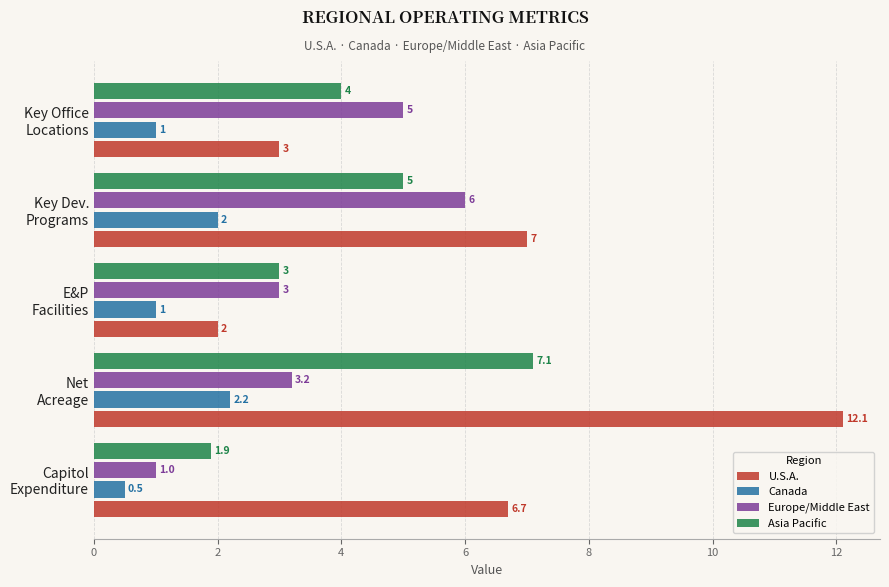

What is the greatest value displayed?

12.1